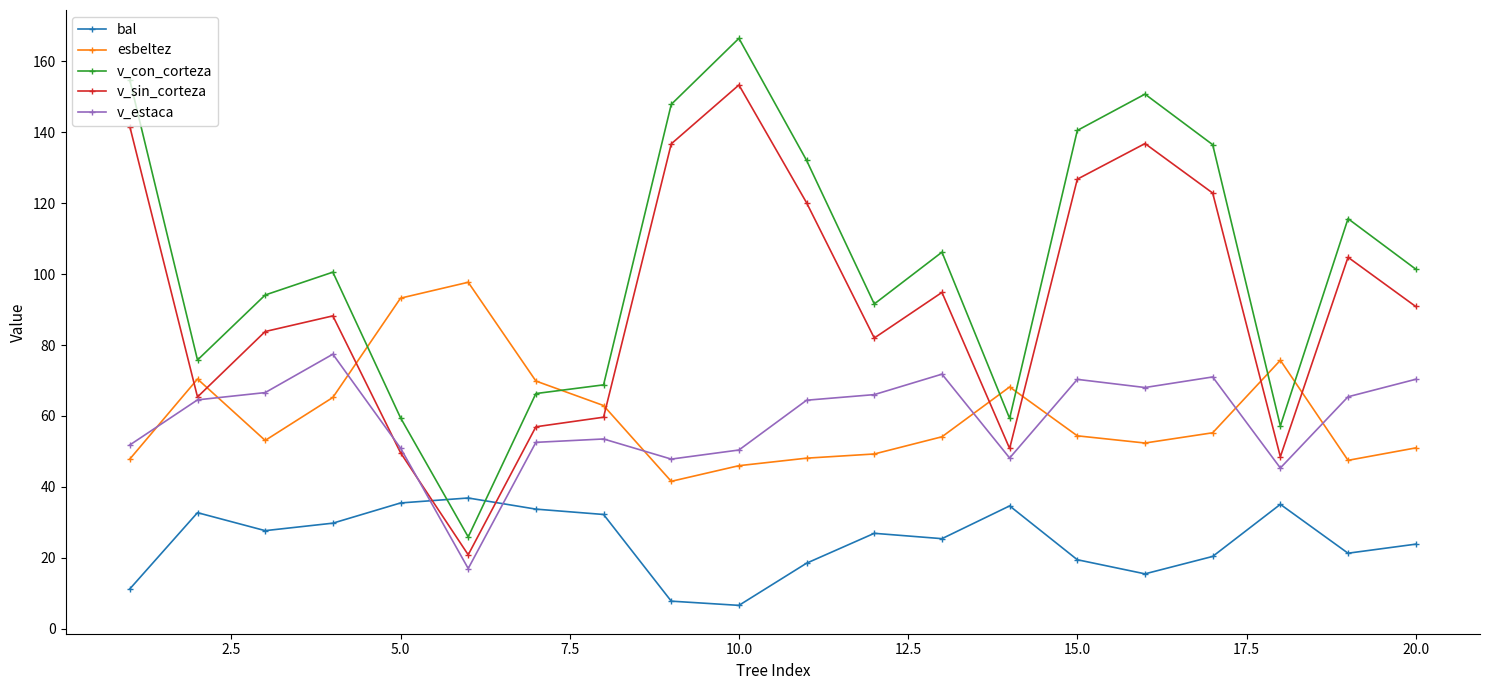

True or false: v_estaca has more than 2 interior local peaks.

True